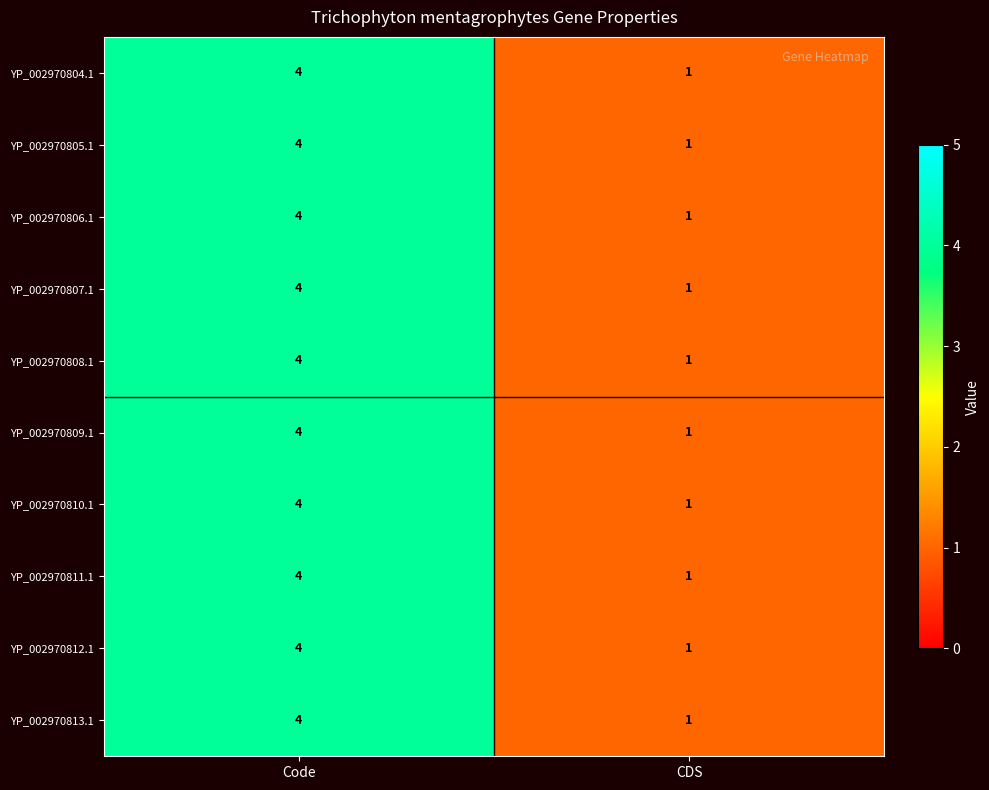

Is it true that YP_002970805.1 equals 4 at Code?

True